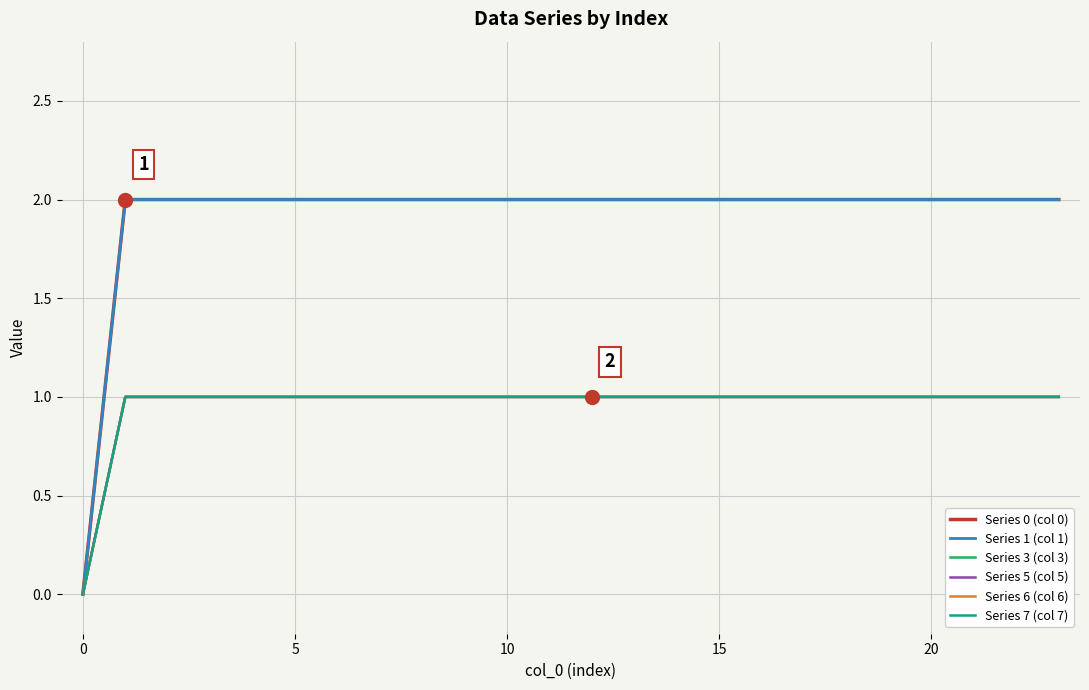

Does the chart display data point markers on the line(s)?

No